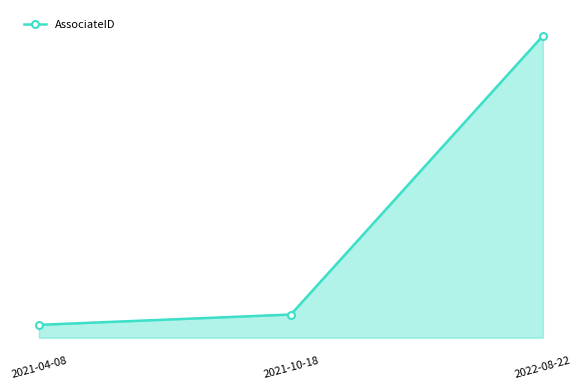

Between 2021-04-08 and 2022-08-22, which is larger?

2022-08-22